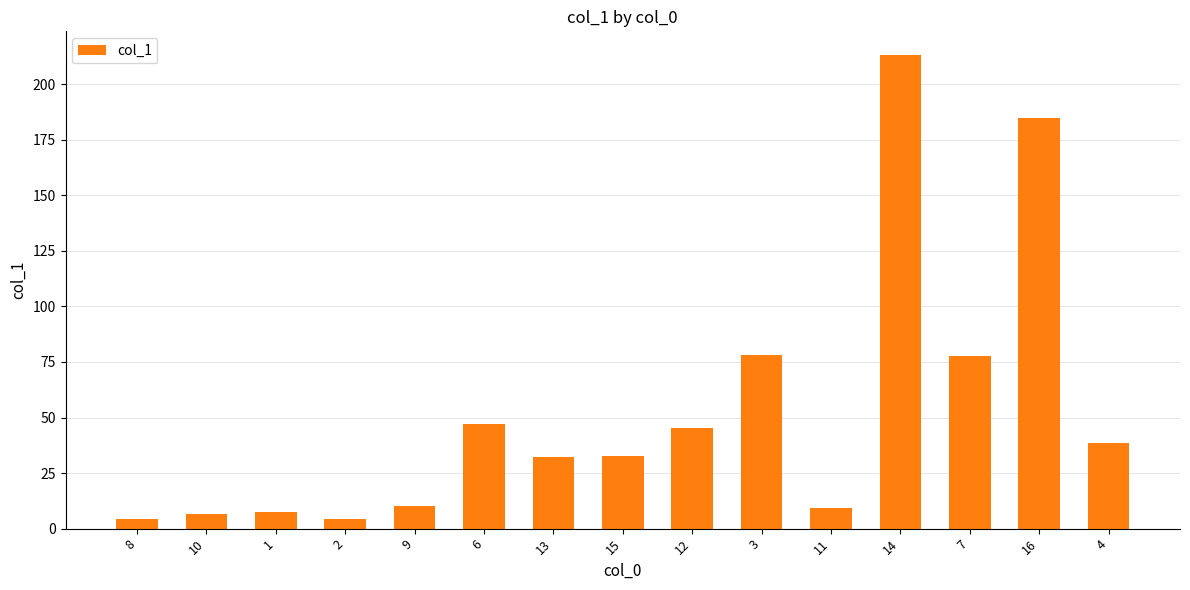

The value at 3 is 106.2. True or false?

False